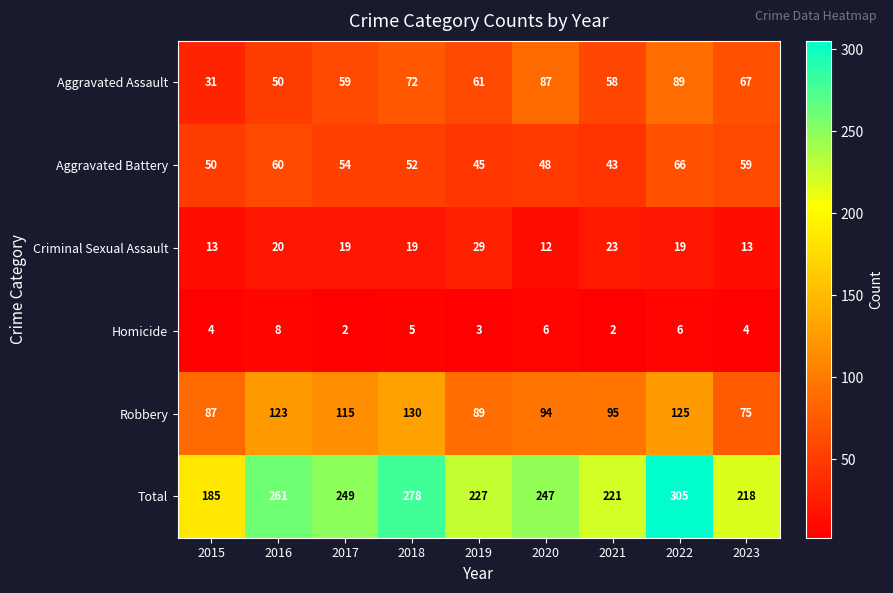

How many values in the Criminal Sexual Assault series are below 19?

3